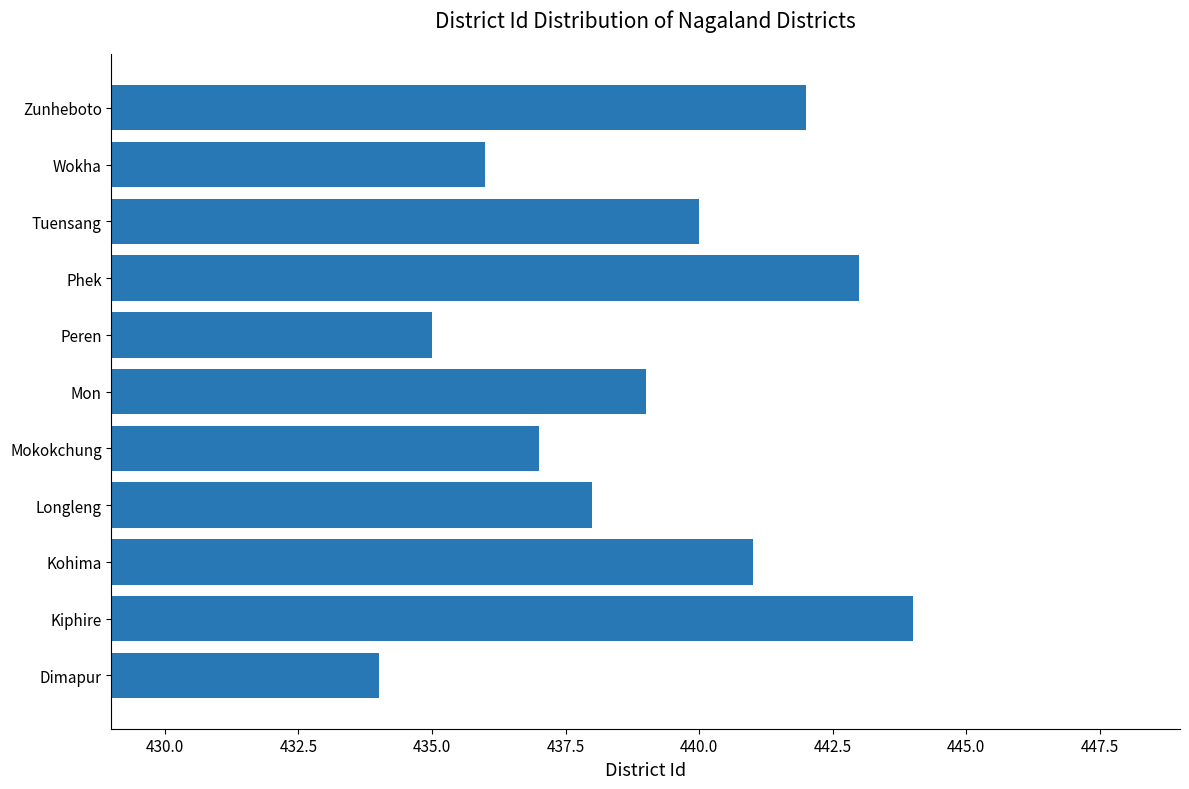

Which has a higher value, Zunheboto or Kiphire?

Kiphire